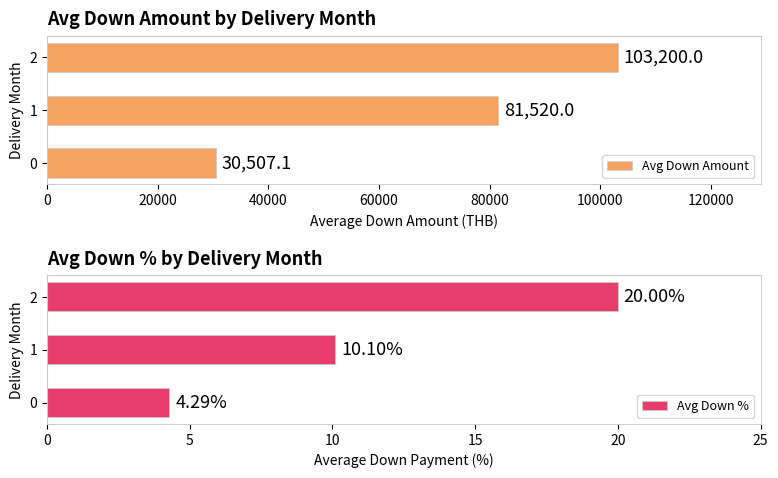

Reading left to right, list all the values displayed in this chart.

Avg Down Amount: 30507.1	81520.0	103200.0
Avg Down %: 4.3	10.1	20.0